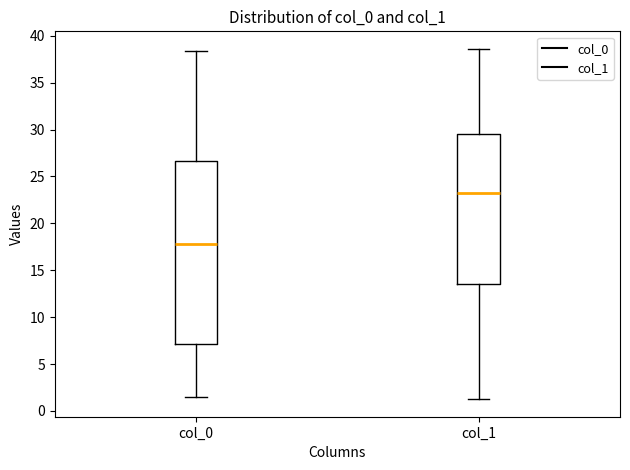

Reading left to right, transcribe this box plot: for each box, give where its median line is, the range the box spans, and where its two whiskers end, as read against the y-axis. The values are not printed on the chart, so give them approximately, as read against the axis.

col_0: median 18.0, box 7.0 to 26.5, whiskers 1.5 to 38.5
col_1: median 23.0, box 13.5 to 29.5, whiskers 1.5 to 38.5